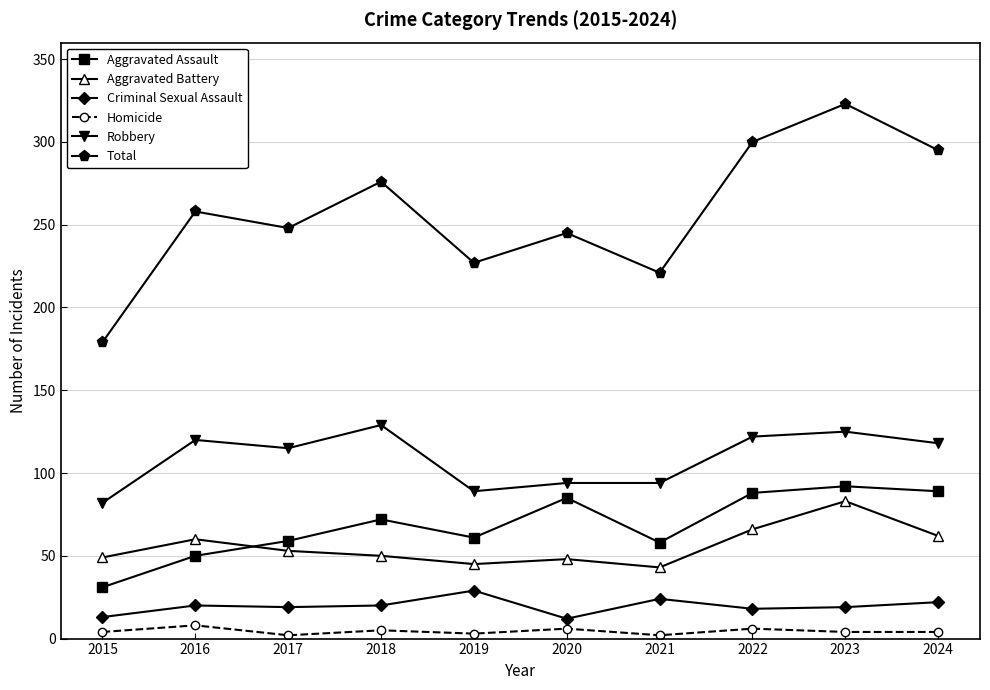

Is it true that Robbery equals 207 at 2023?

False